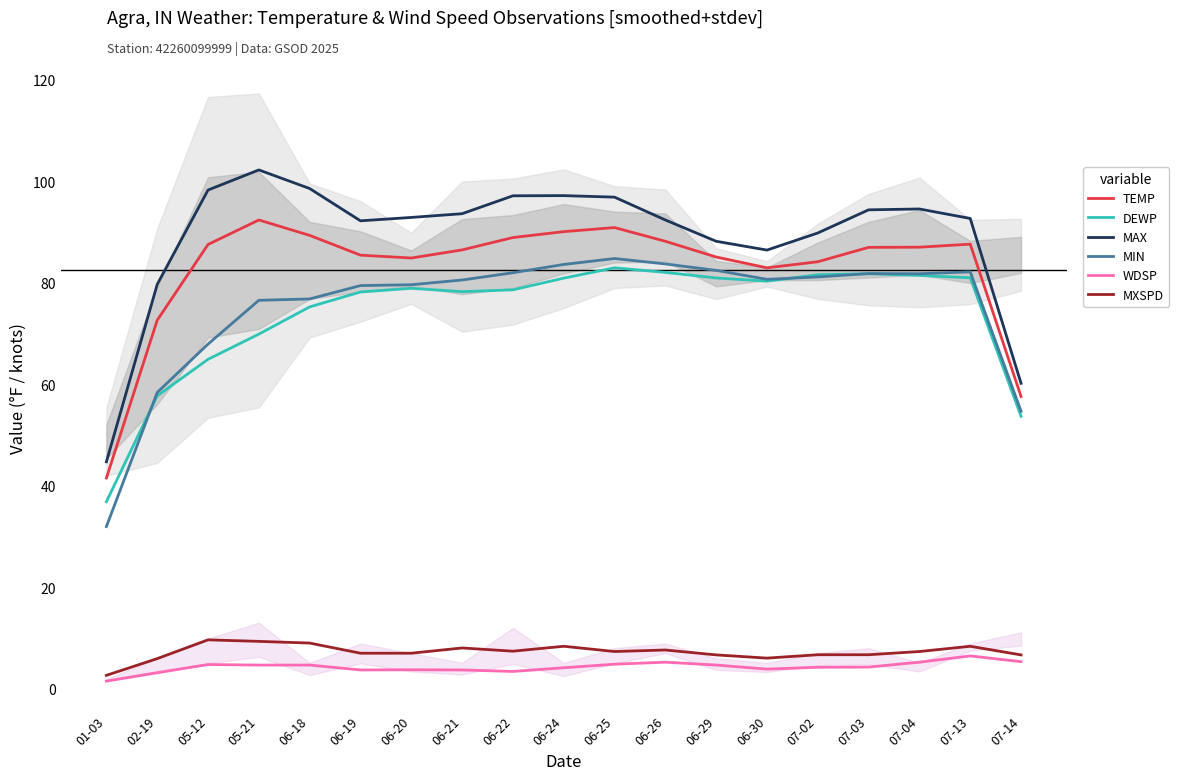

Reading left to right, list all the values displayed in this chart.

TEMP: 41.5	72.6	87.6	92.4	89.4	85.5	84.9	86.5	88.9	90.1	90.9	88.2	85.1	83.0	84.2	87.0	87.0	87.6	57.6
DEWP: 36.9	57.7	64.9	69.9	75.3	78.2	78.9	78.3	78.6	80.9	83.0	82.1	81.0	80.3	81.6	81.8	81.5	81.0	53.7
MAX: 44.7	79.7	98.3	102.3	98.6	92.2	92.9	93.6	97.2	97.2	96.9	92.4	88.2	86.5	89.8	94.4	94.6	92.7	60.2
MIN: 32.0	58.4	67.9	76.6	76.8	79.5	79.6	80.6	82.0	83.6	84.8	83.7	82.5	80.7	81.2	81.8	81.8	82.2	54.7
WDSP: 1.5	3.2	4.8	4.7	4.7	3.7	3.7	3.7	3.4	4.1	4.8	5.2	4.7	3.9	4.2	4.3	5.2	6.5	5.3
MXSPD: 2.6	5.9	9.6	9.3	9.0	7.0	7.0	8.0	7.4	8.4	7.3	7.6	6.7	6.0	6.7	6.7	7.3	8.4	6.7